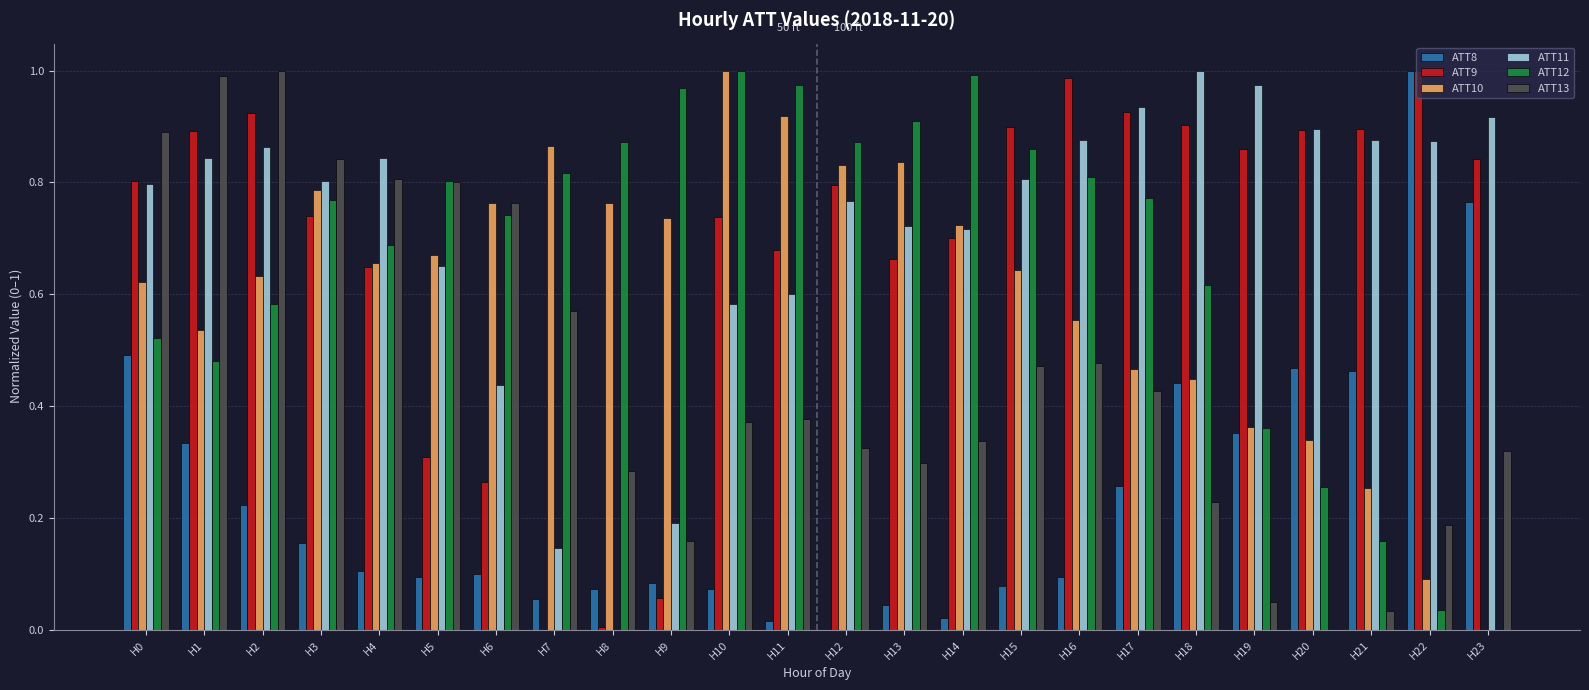

At which label does ATT8 reach its peak?

H22